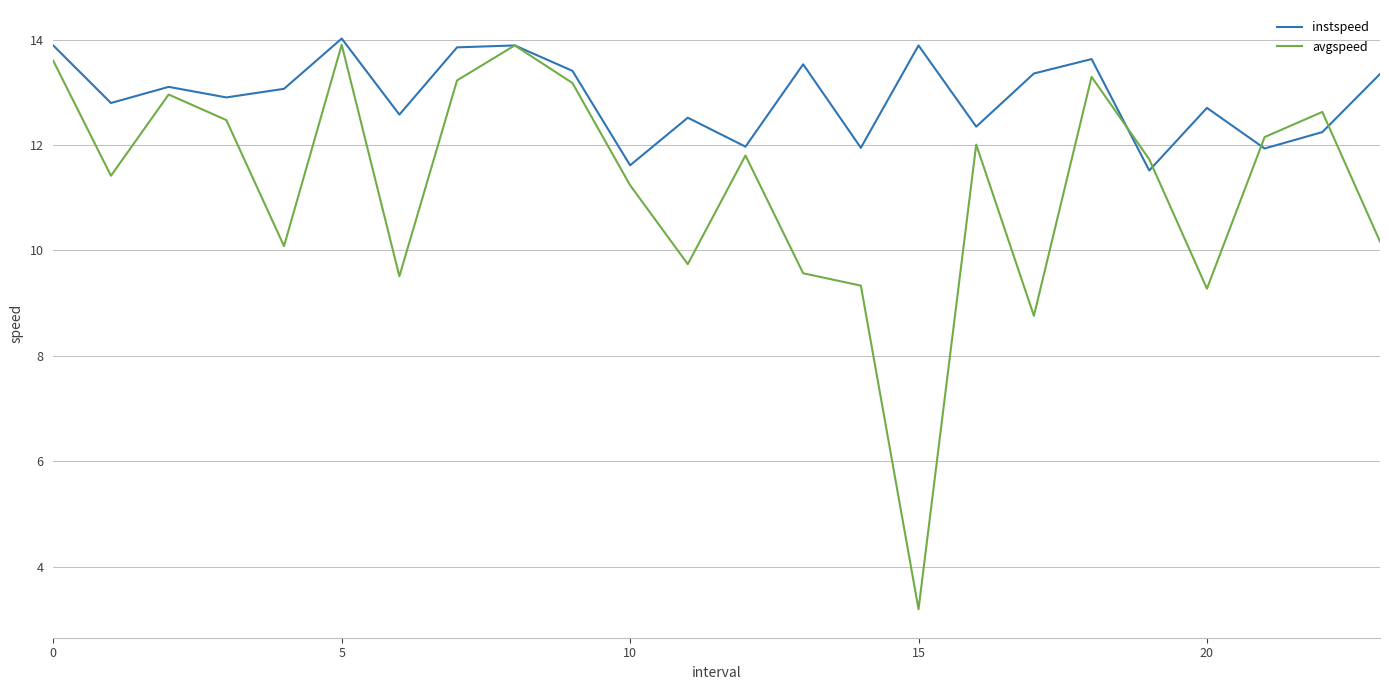

Which series has the largest total across all categories?

instspeed